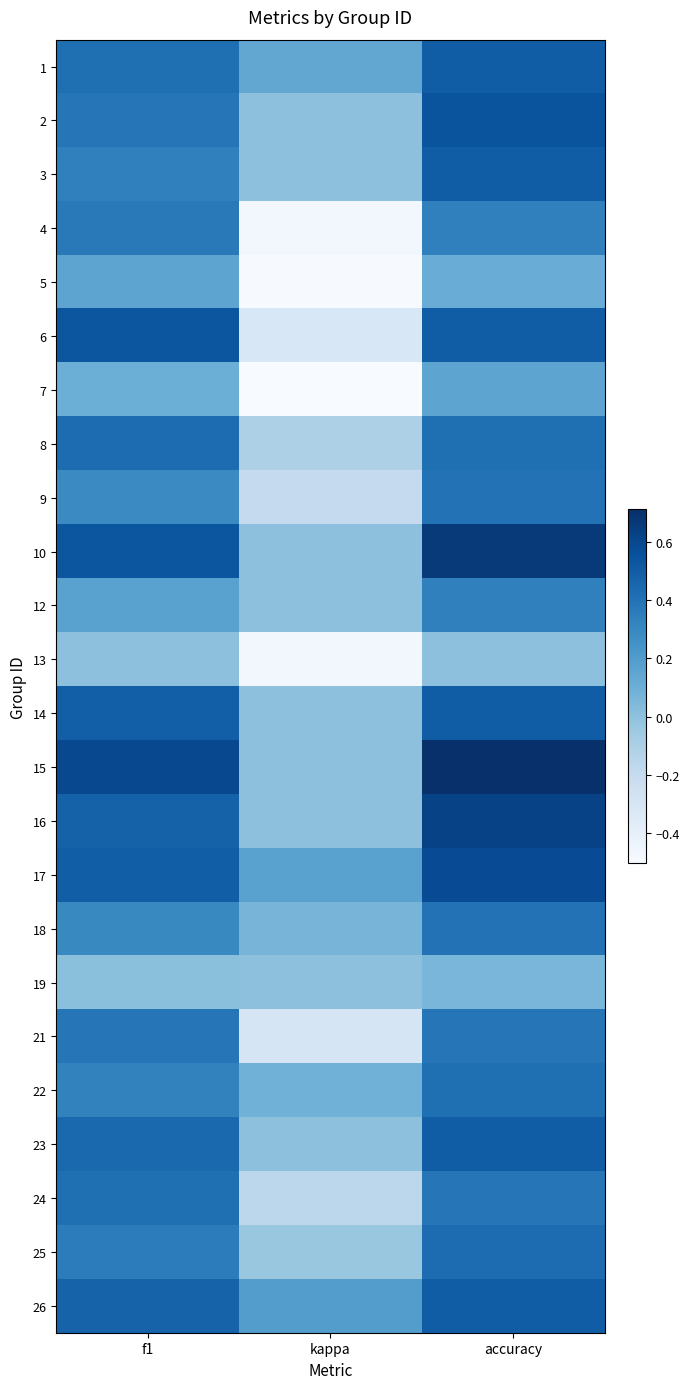

What is the total value across all series at kappa?

-2.4